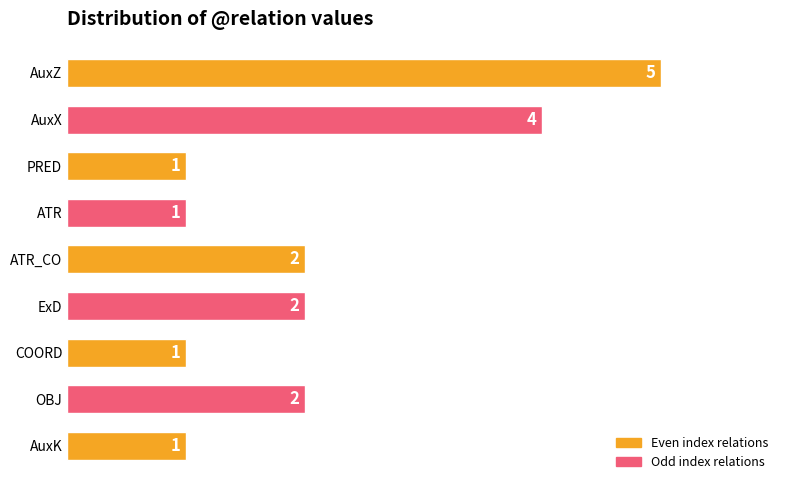

What is the difference between the second highest and minimum values?

3